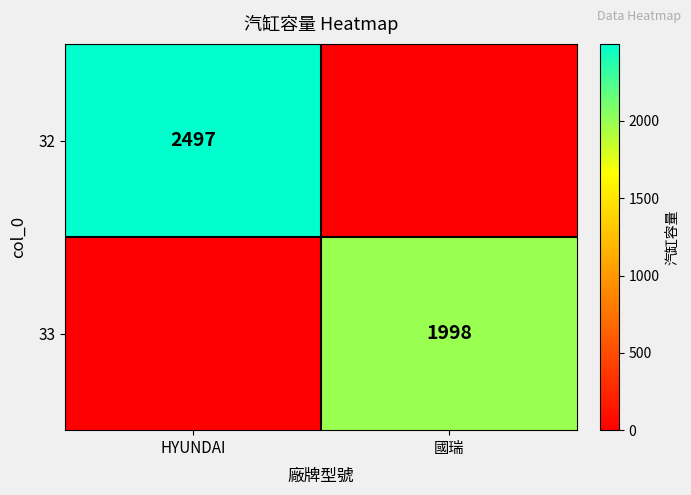

Is it true that 33 equals 1296 at 國瑞?

False